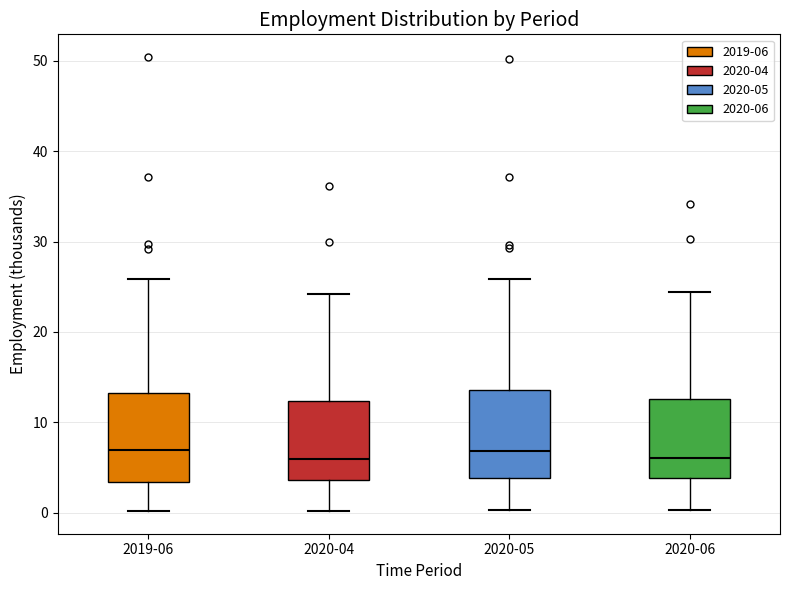

Reading left to right, read every box against the y-axis: the position of its median line, the range the box covers, and the ends of its whiskers. The values are not printed on the chart, so give them approximately, as read against the axis.

2019-06: median 7, box 3 to 13, whiskers 0 to 26
2020-04: median 6, box 4 to 12, whiskers 0 to 24
2020-05: median 7, box 4 to 14, whiskers 0 to 26
2020-06: median 6, box 4 to 13, whiskers 0 to 24